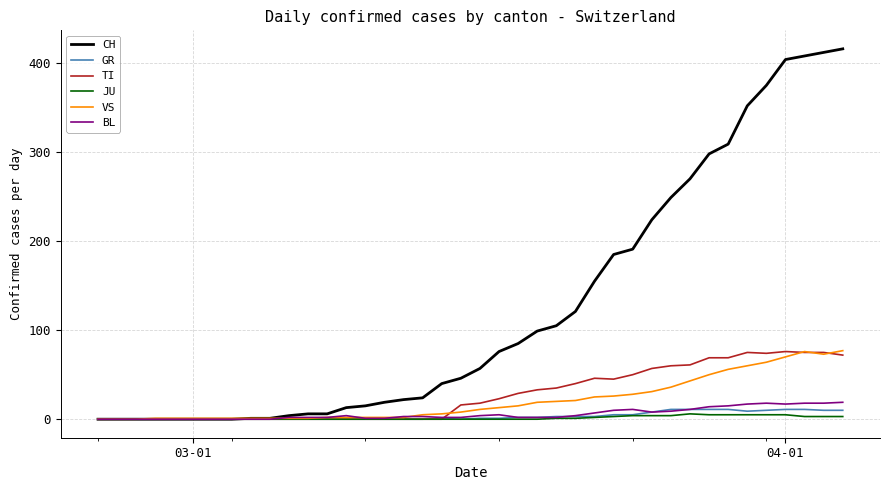

What is the greatest value displayed?

416